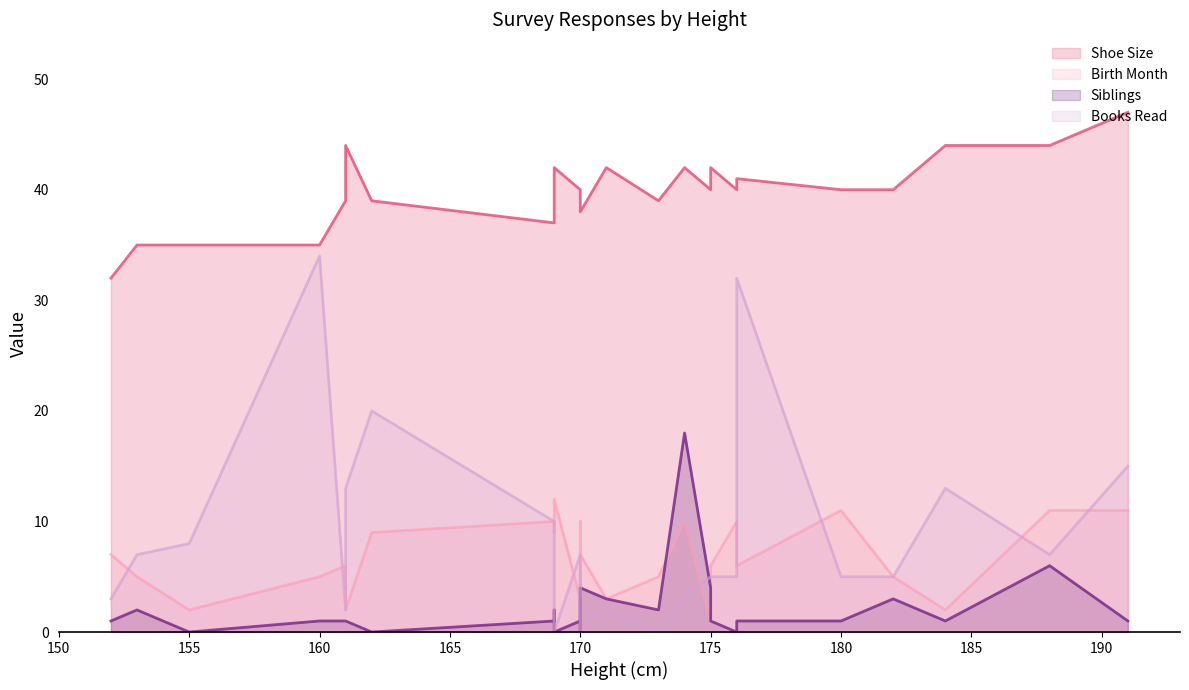

Which series changed the most between 153 and 162?

Books Read